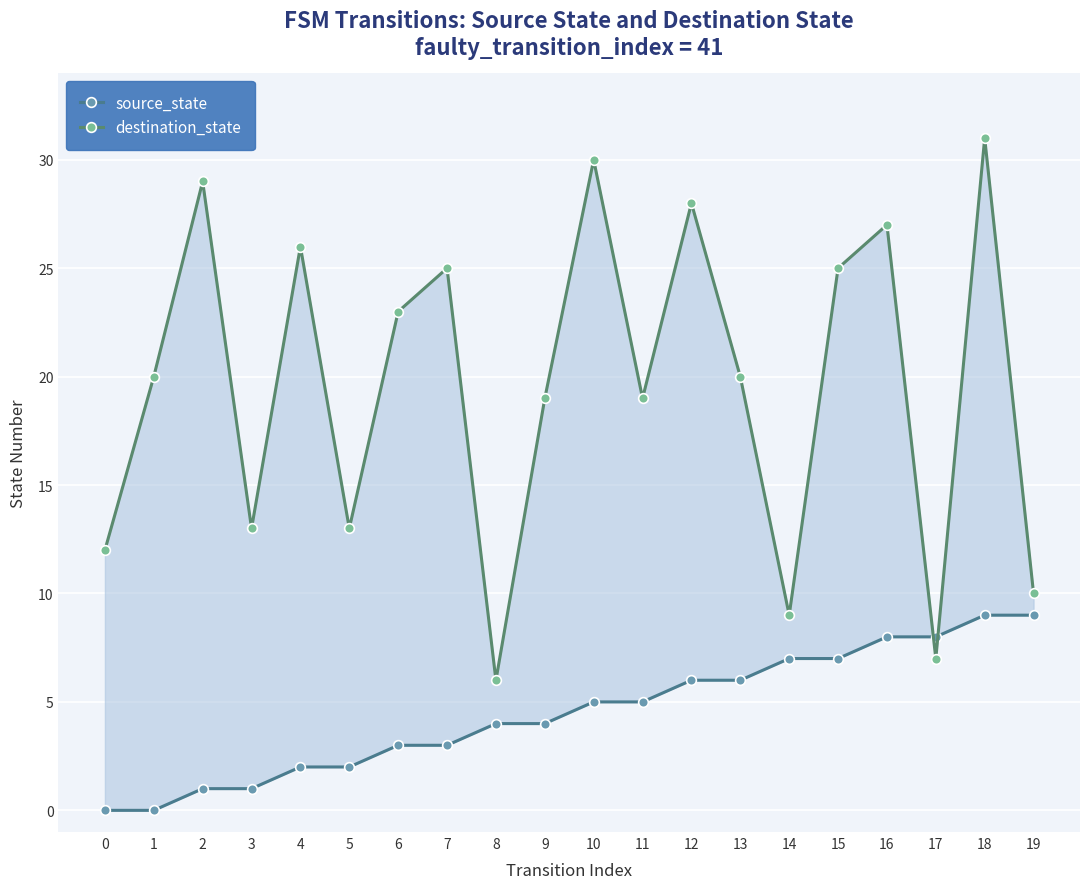

Reading left to right, extract all data points from this chart.

source_state: 0=0	1=0	2=1	3=1	4=2	5=2	6=3	7=3	8=4	9=4	10=5	11=5	12=6	13=6	14=7	15=7	16=8	17=8	18=9	19=9
destination_state: 0=12	1=20	2=29	3=13	4=26	5=13	6=23	7=25	8=6	9=19	10=30	11=19	12=28	13=20	14=9	15=25	16=27	17=7	18=31	19=10